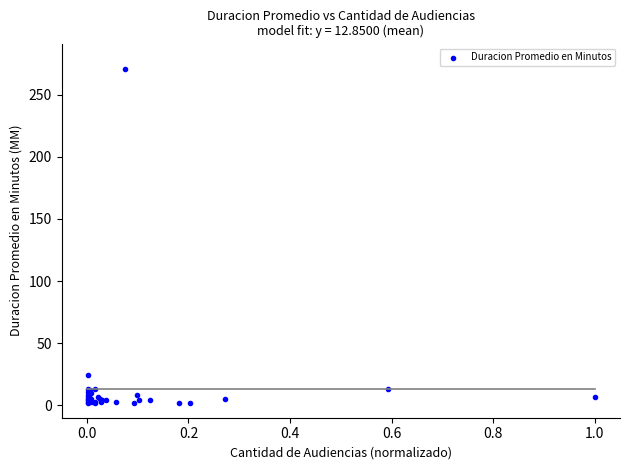

What Y value in the scatter plot is closest to 136?

24